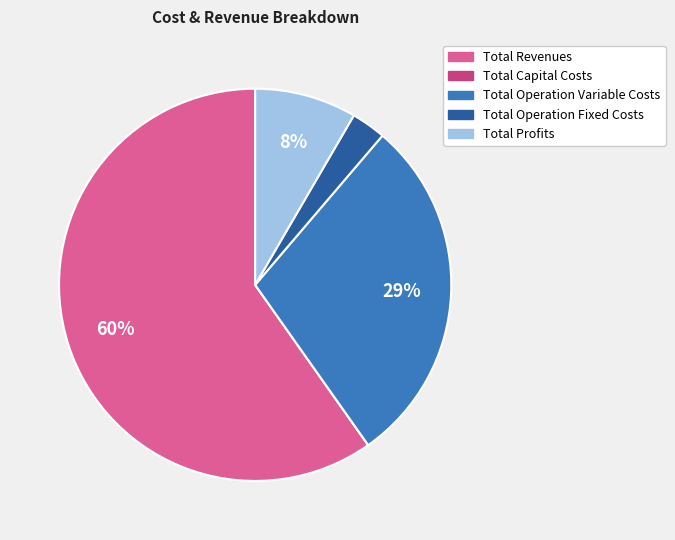

What percentage is the Total Revenues slice, to the nearest percent?

60%